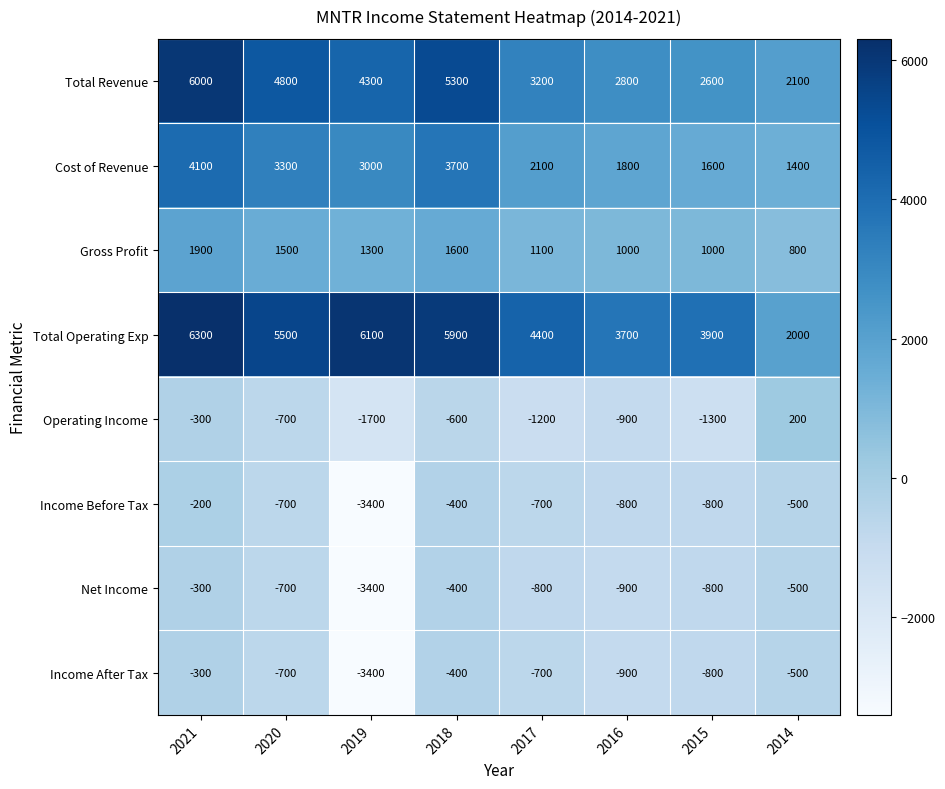

At which label does Income Before Tax reach its peak?

2021